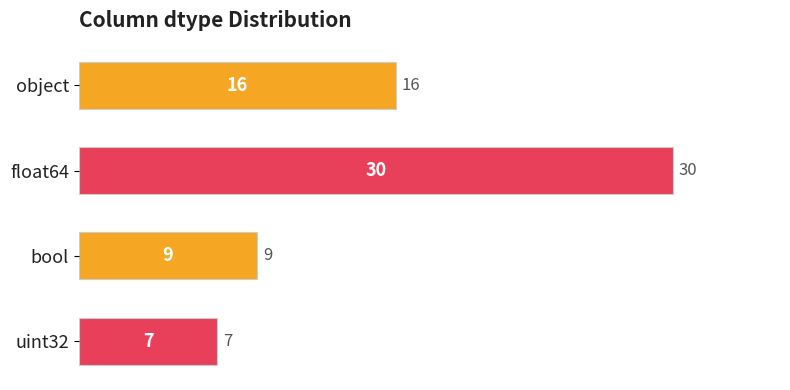

How many values are below 16?

2